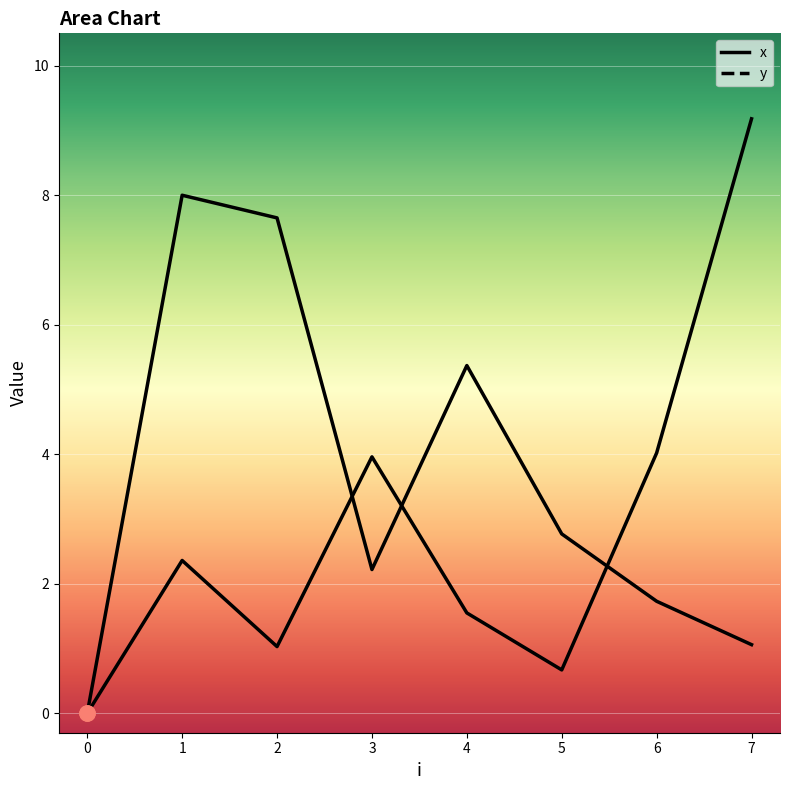

Which series reaches the minimum Y coordinate?

x